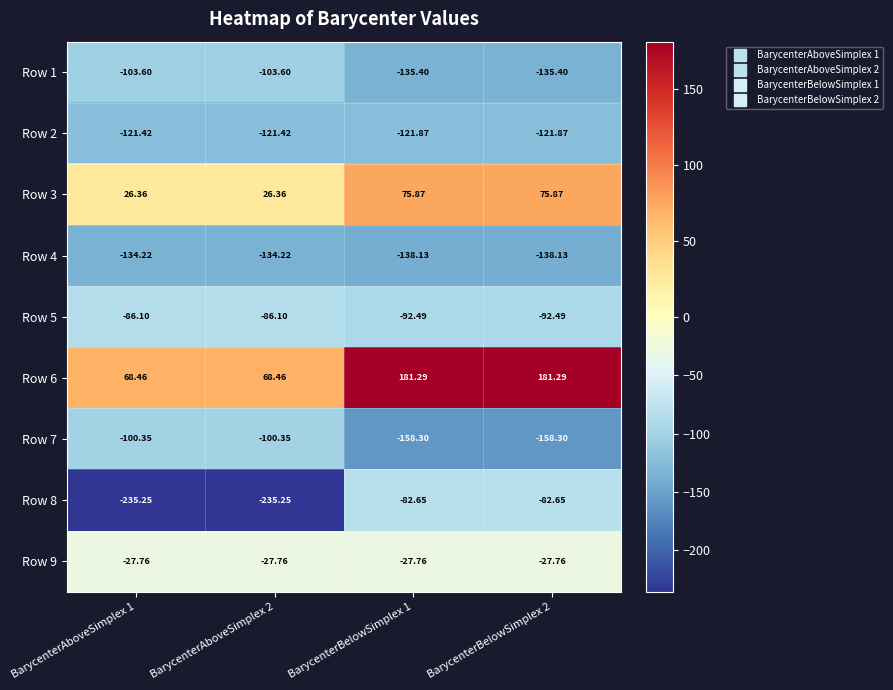

Is the value of Row 3 at BarycenterAboveSimplex 2 greater than the value of Row 7 at BarycenterAboveSimplex 1?

Yes